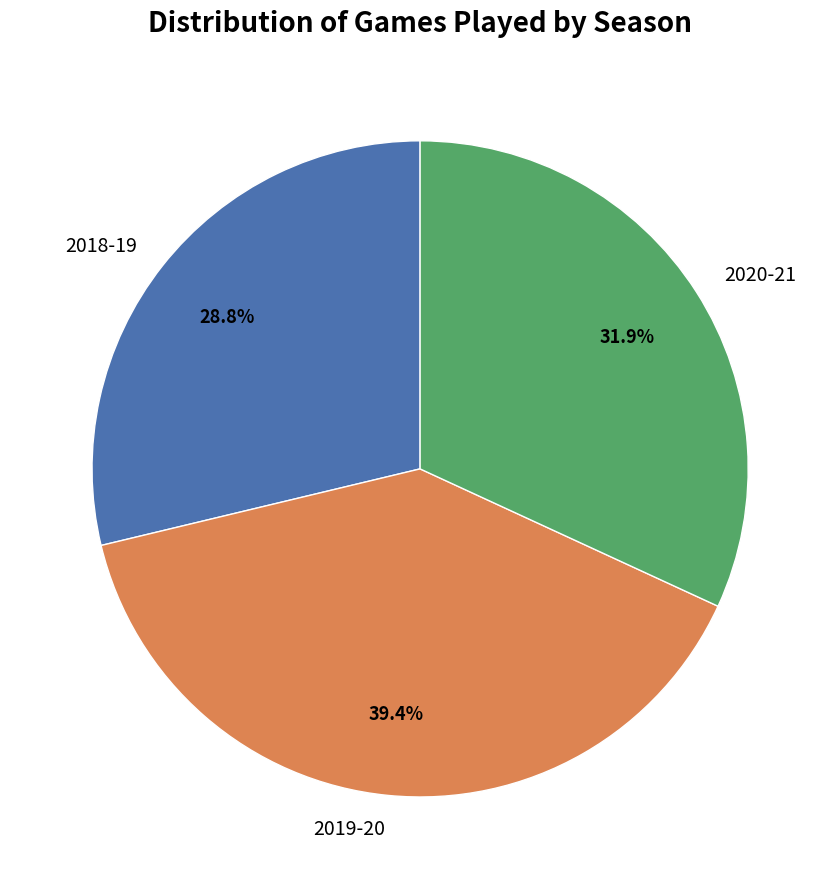

Is it true that 2018-19 is 23% of the pie?

False